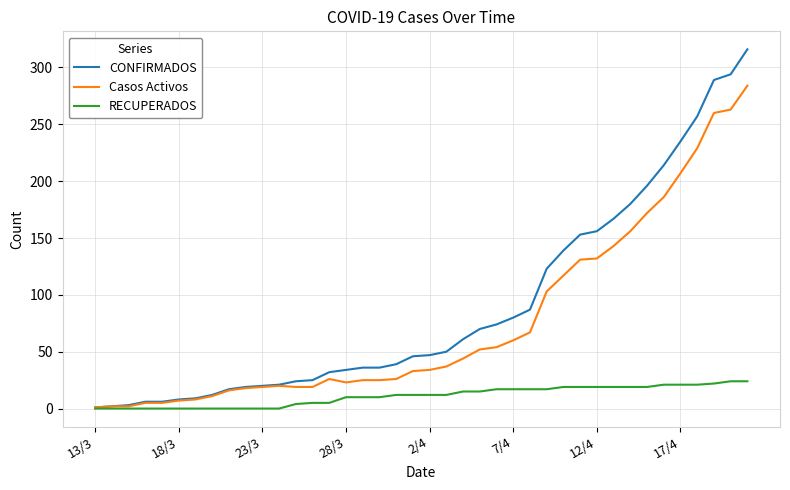

Which series has the widest spread of values?

CONFIRMADOS